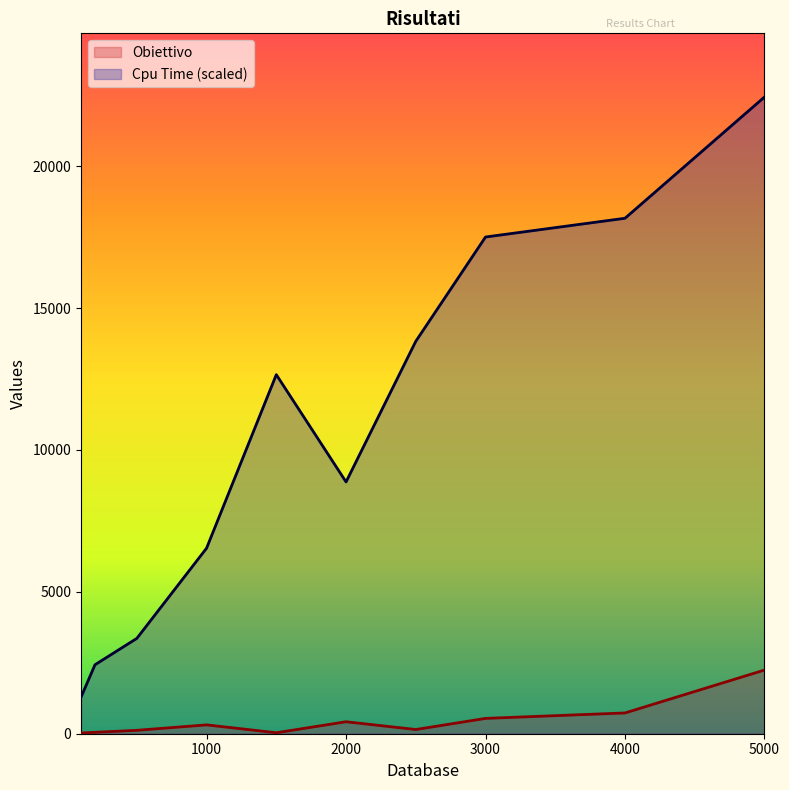

True or false: Obiettivo and Cpu Time cross at least once.

False